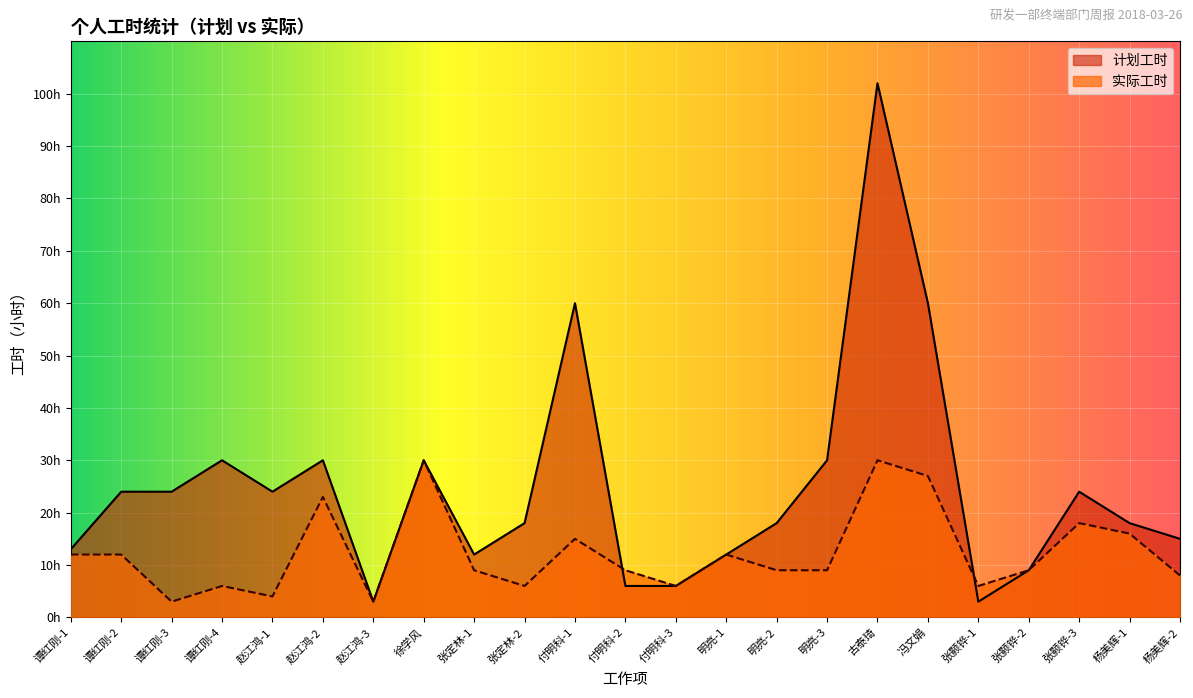

What is the label of the 7th point from the left?

赵江鸿-3